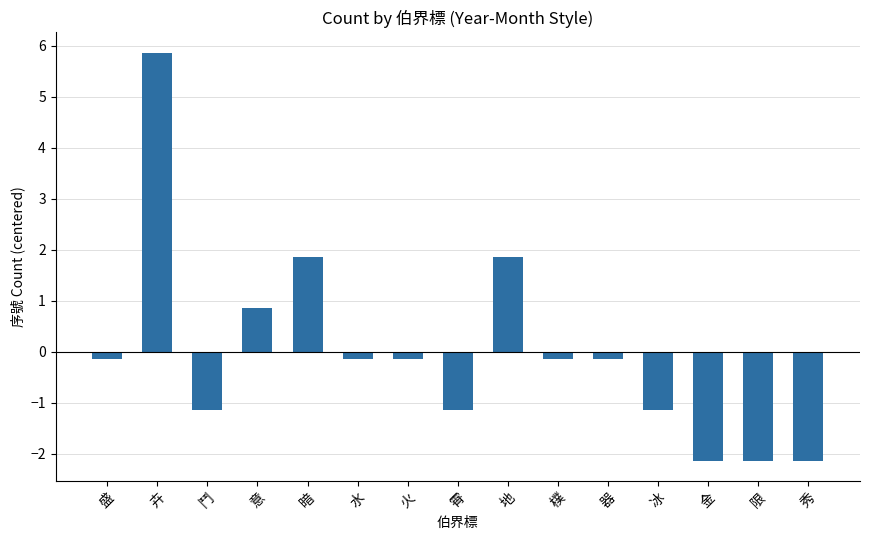

What is the value of the 11th bar from the left?

-0.1